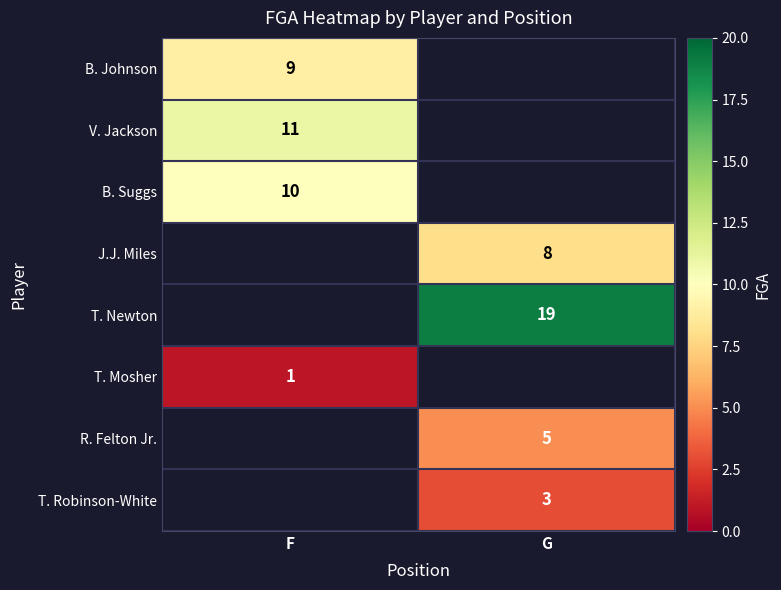

The V. Jackson series shows 5 at F. True or false?

False